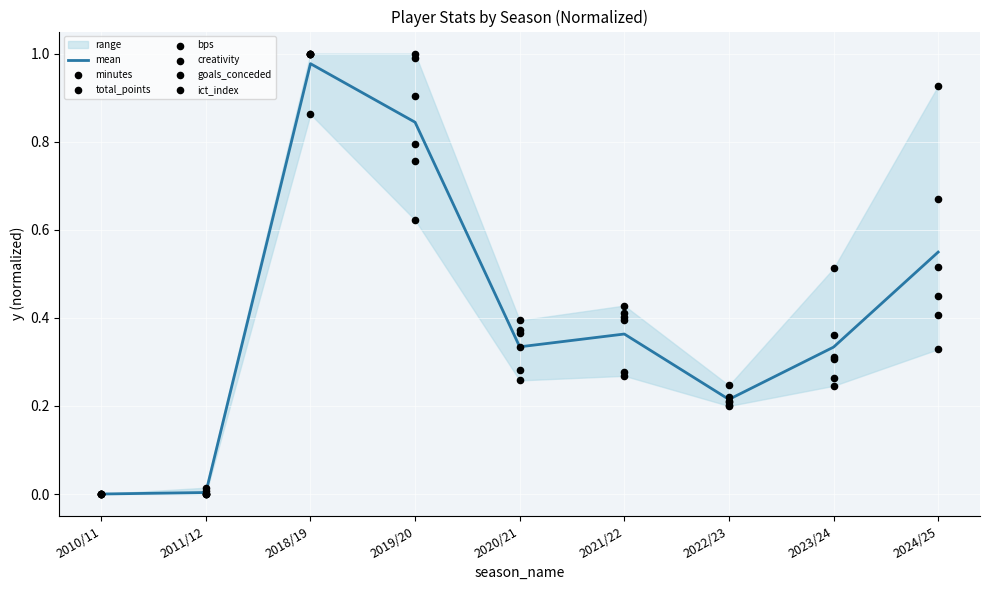

The value of mean at 2019/20 is 0.3. True or false?

False